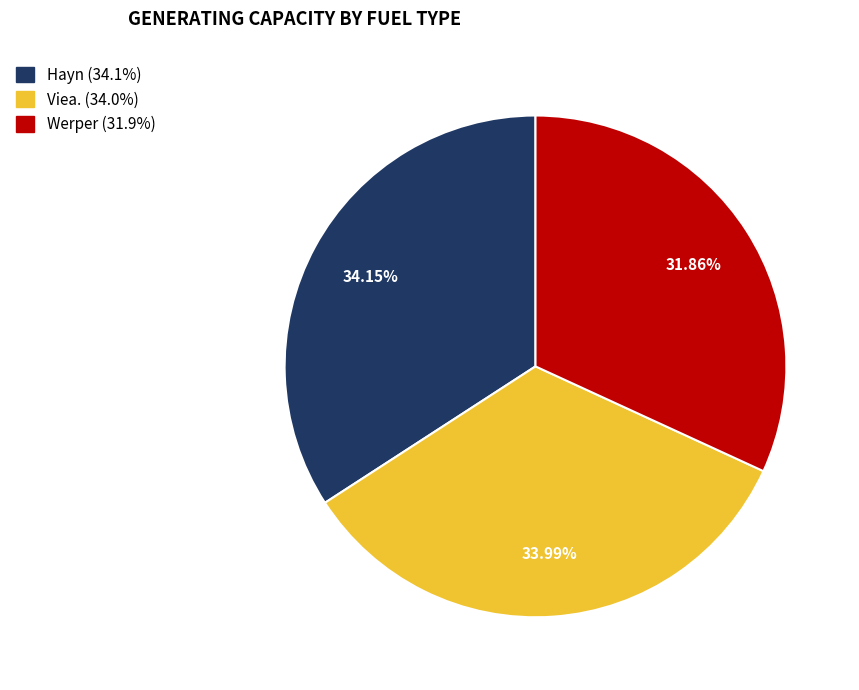

Approximately how many times larger is the value at Hayn compared to Viea.?

1.0